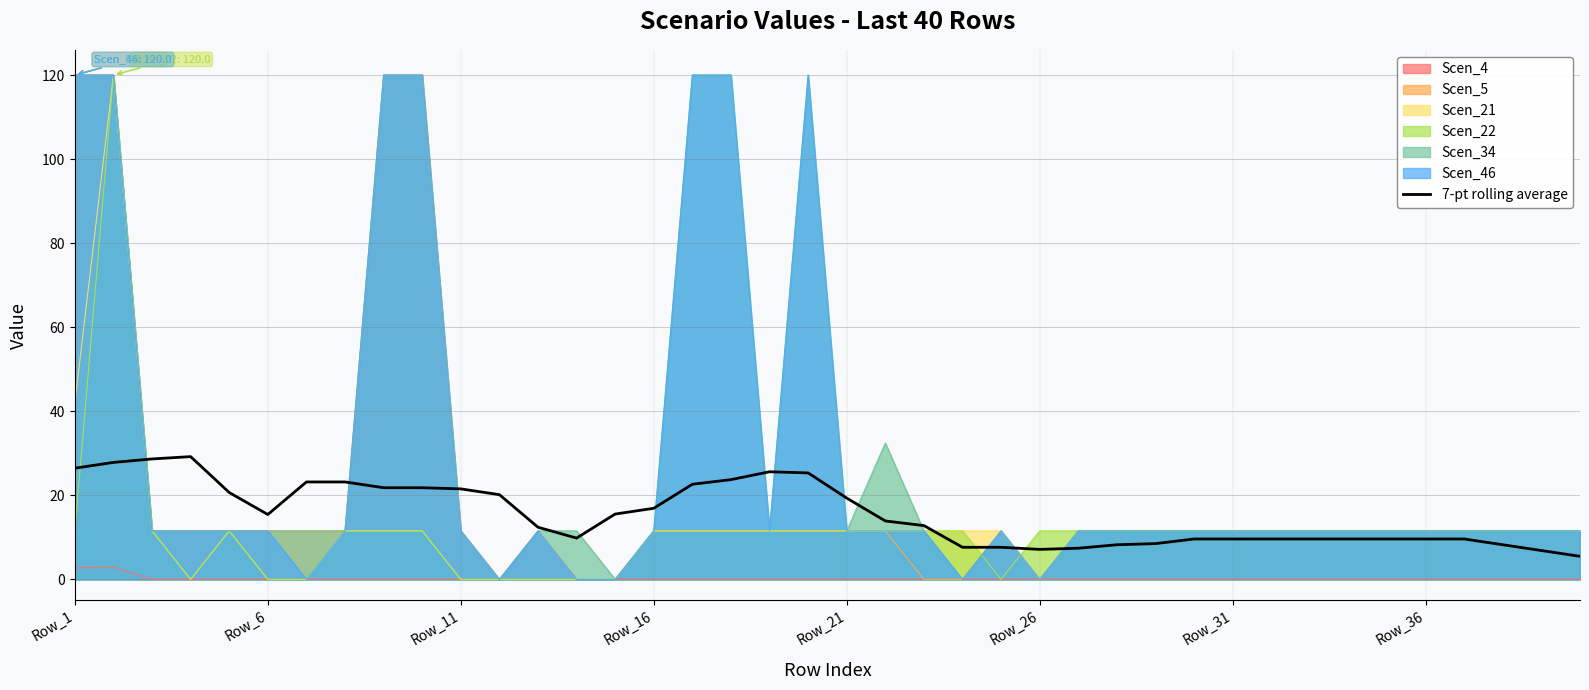

What is the greatest value displayed?

120.0